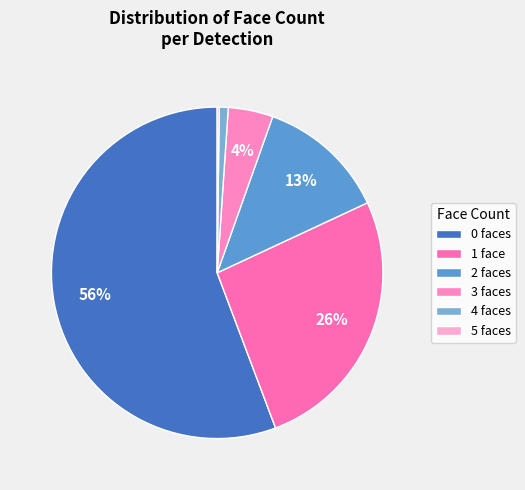

How many slices are in this pie chart?

6